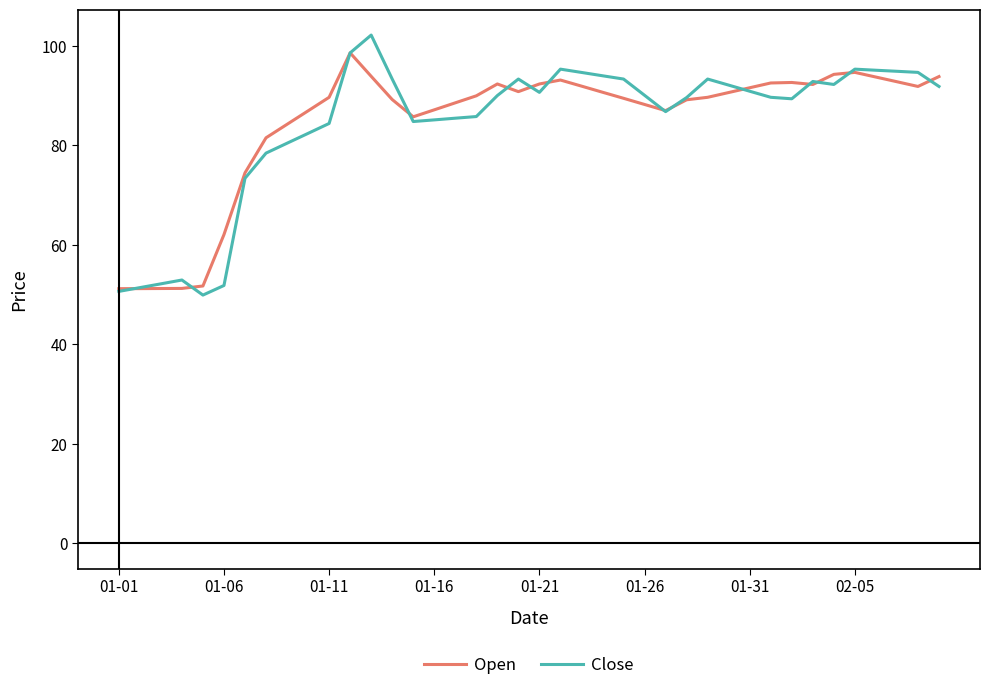

What is the minimum value shown in the chart?

49.9